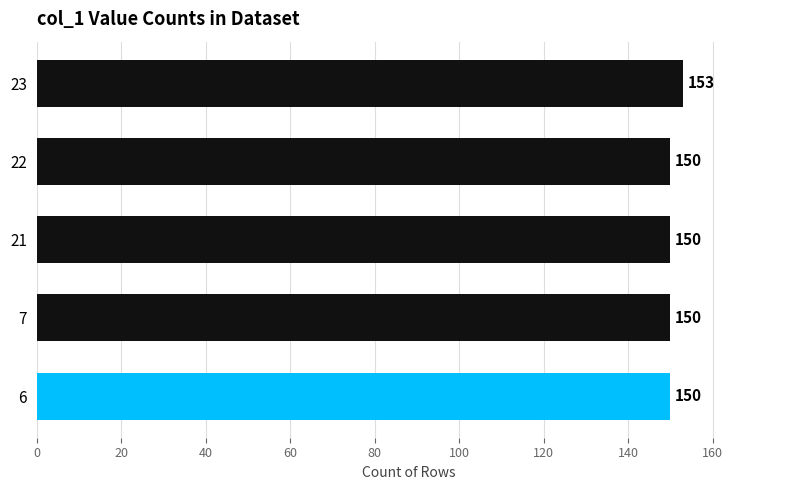

What is the change in value from 6 to 23?

+3